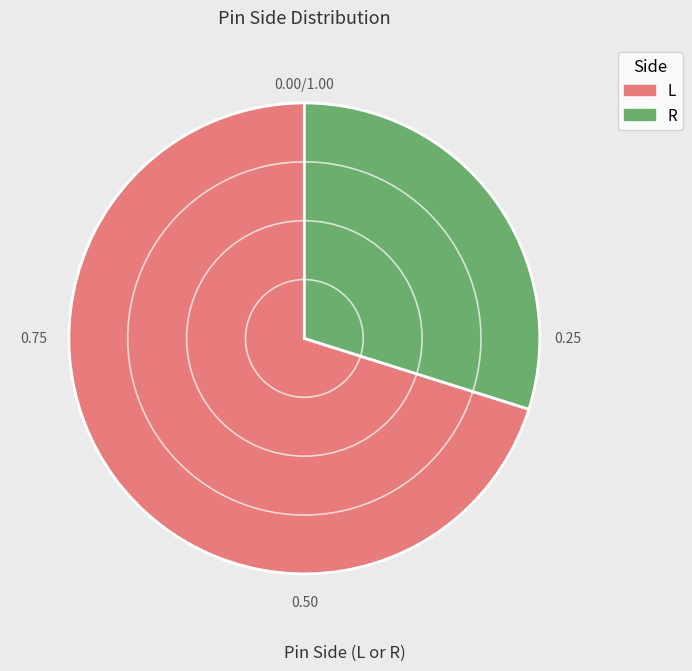

Is the sum of L and R greater than half?

Yes